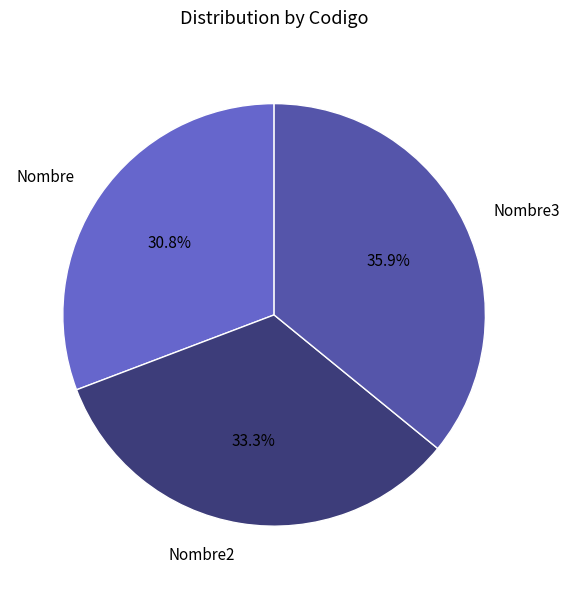

Is it true that Nombre is 23% of the pie?

False